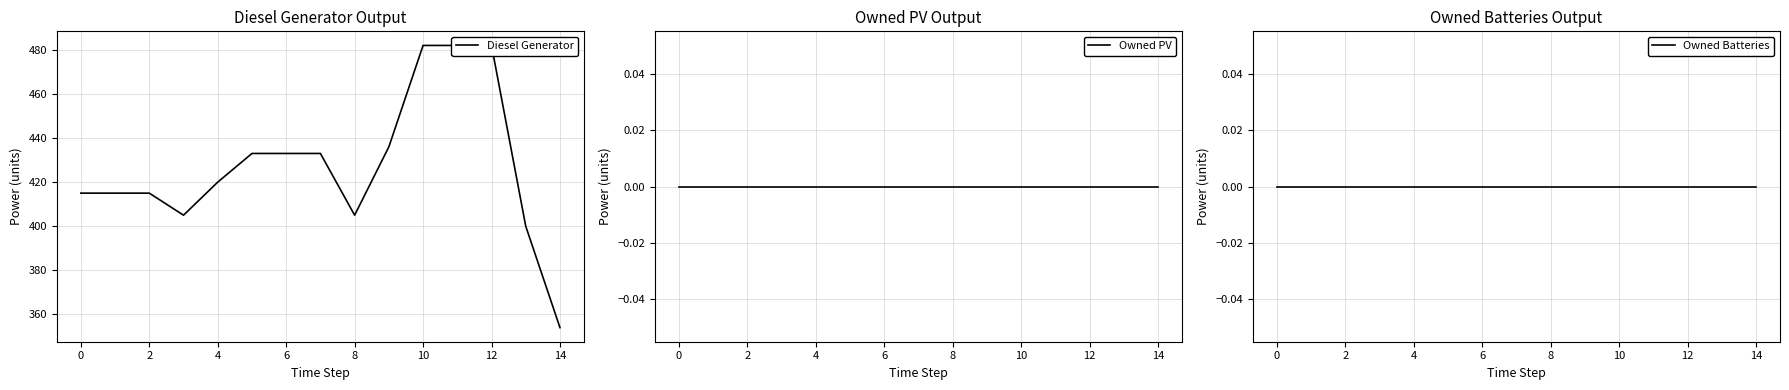

What is the total value across all series at 0?

415